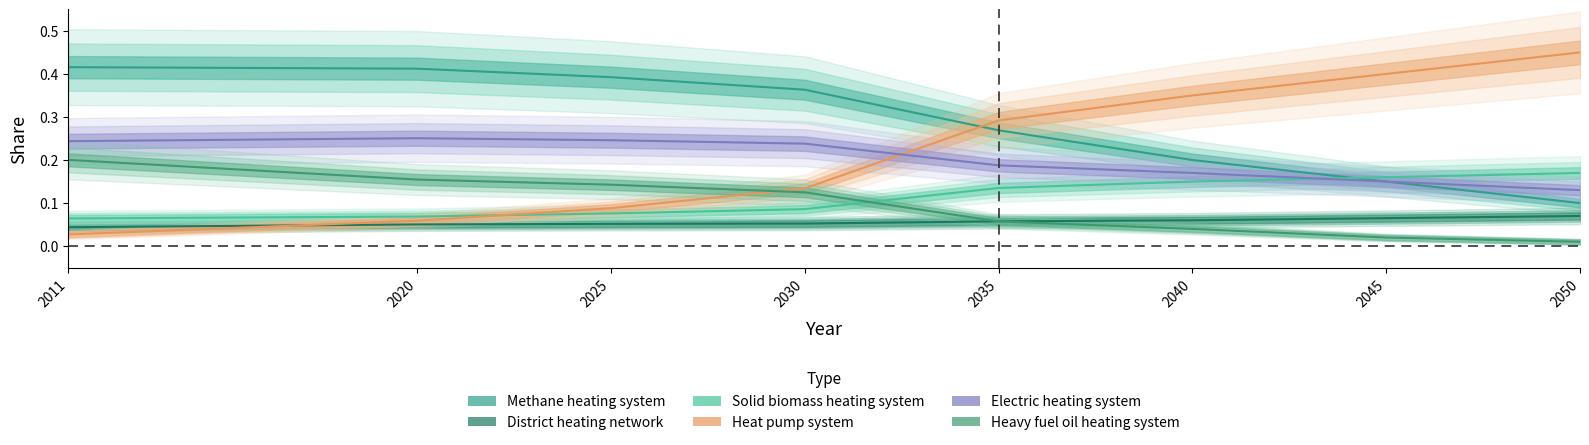

Which series has the largest range (max minus min)?

Heat pump system